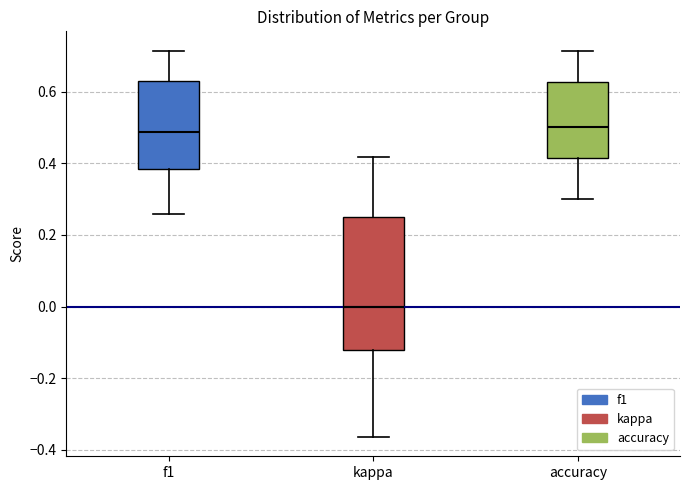

Reading left to right, transcribe this box plot: for each box, give where its median line is, the range the box spans, and where its two whiskers end, as read against the y-axis. The values are not printed on the chart, so give them approximately, as read against the axis.

f1: median 0.48, box 0.38 to 0.64, whiskers 0.26 to 0.72
kappa: median 0.00, box -0.12 to 0.26, whiskers -0.36 to 0.42
accuracy: median 0.50, box 0.42 to 0.62, whiskers 0.30 to 0.72